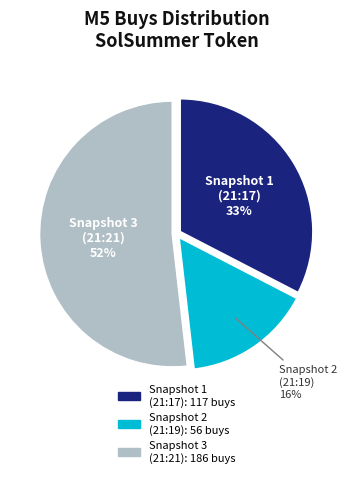

Does any single category account for the majority?

Yes